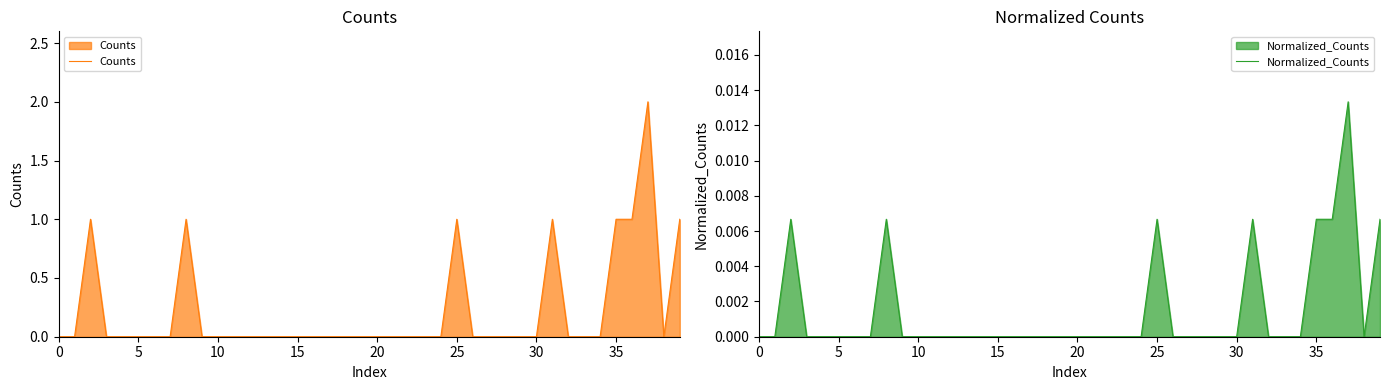

How many values in the Normalized_Counts series exceed 0?

8